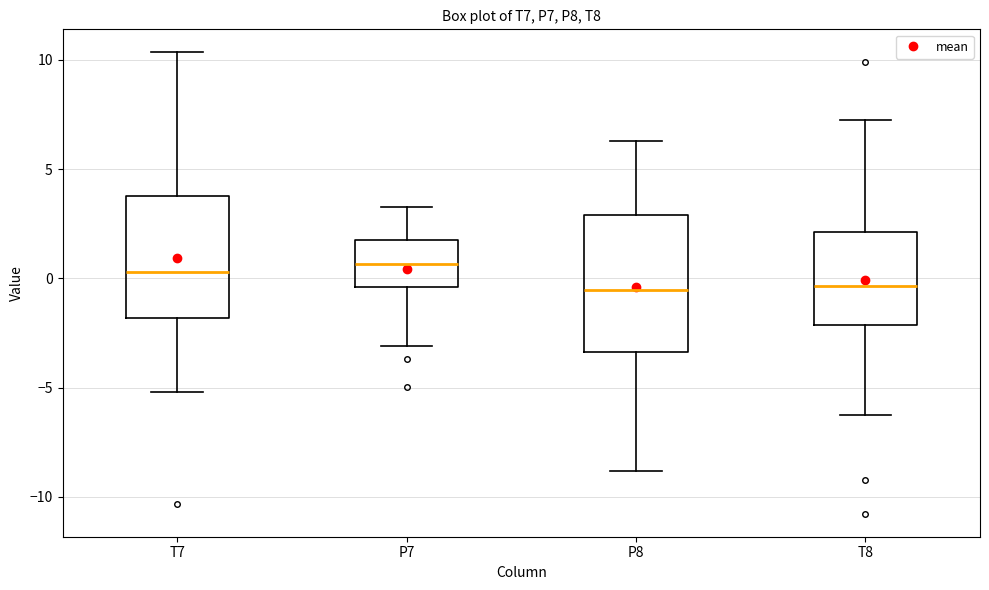

Comparing the boxes themselves (not the whiskers), which one is the tallest?

P8